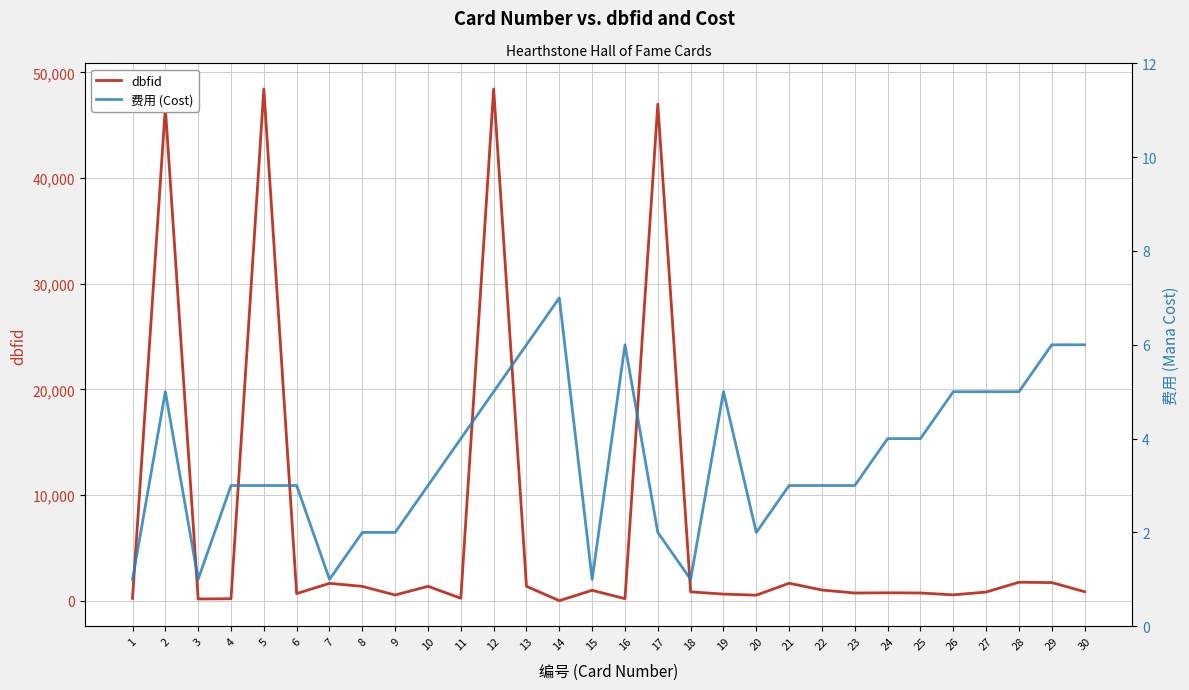

Is the value of 费用 (Cost) at 9 greater than the value of dbfid at 13?

No